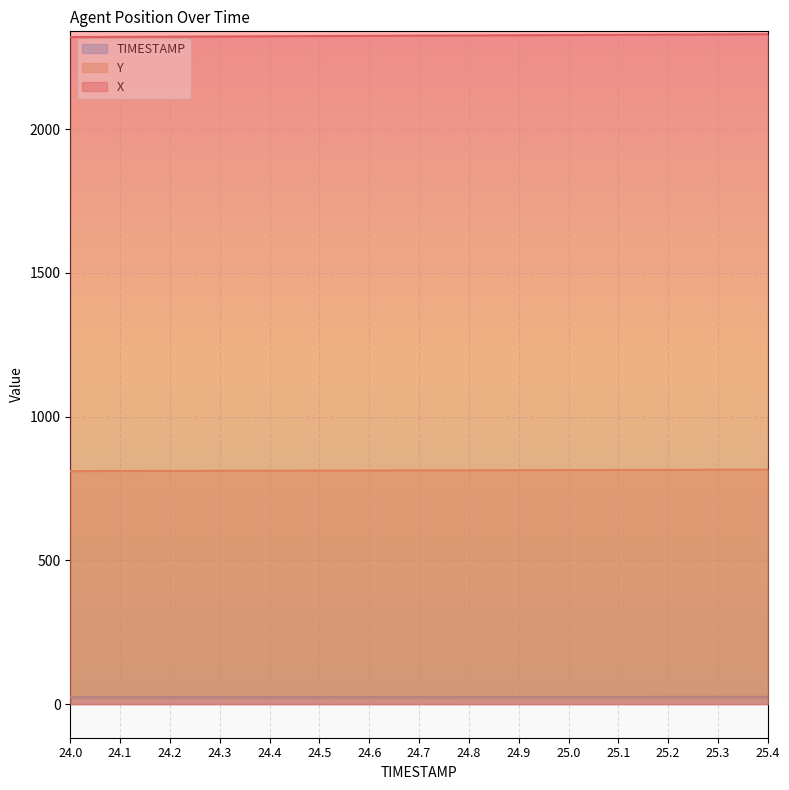

What position from the right is 24.1?

14